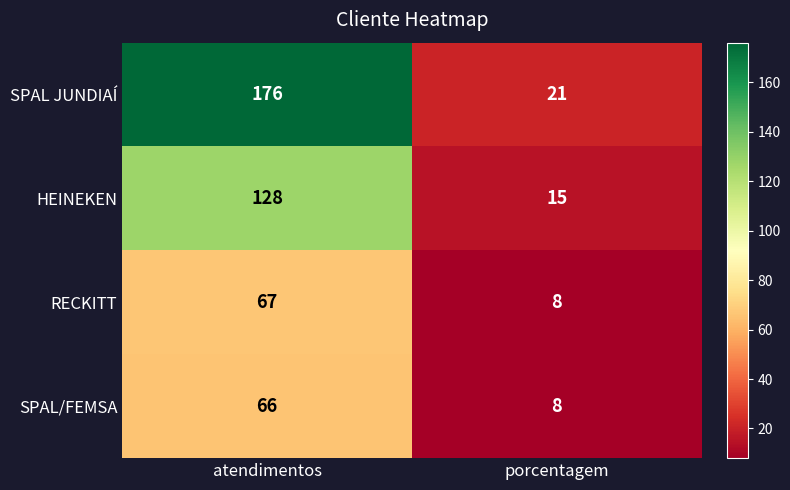

What is the total value across all series at atendimentos?

437